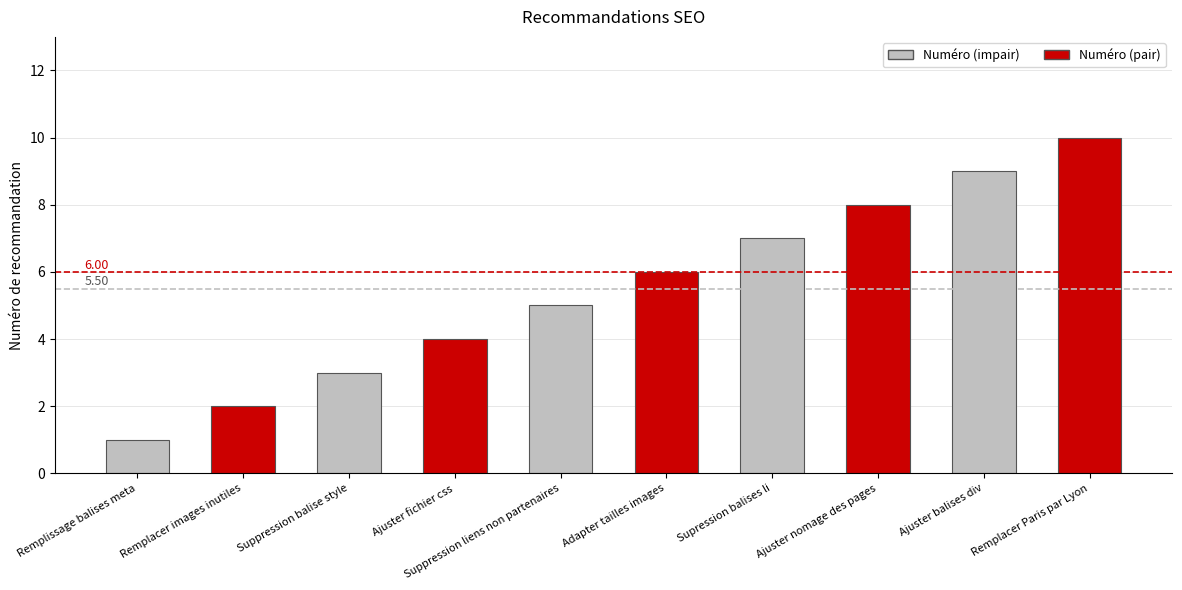

What is the ratio of the value at Suppression liens non partenaires to the value at Remplacer images inutiles?

2.5